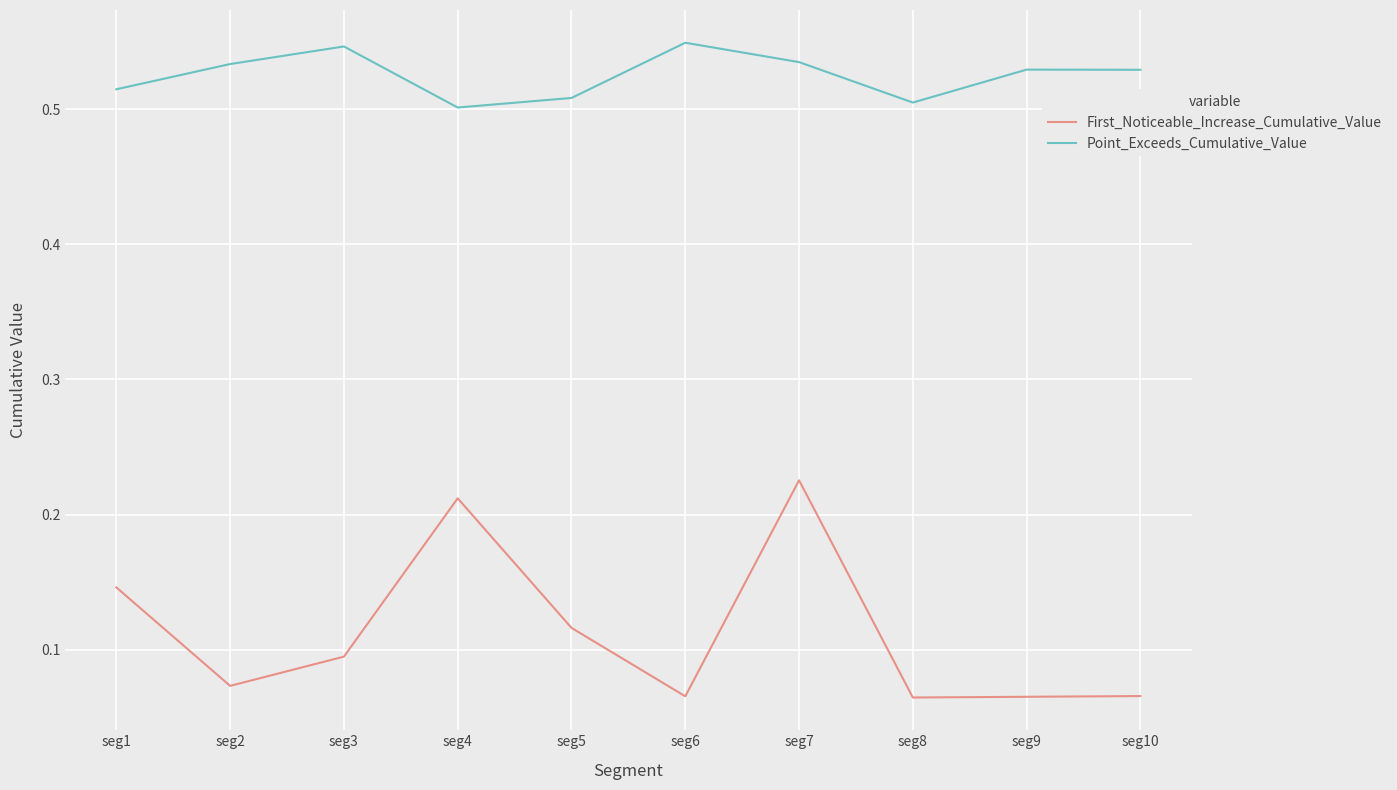

How many interior local valleys does the Point_Exceeds_Cumulative_Value series have?

2